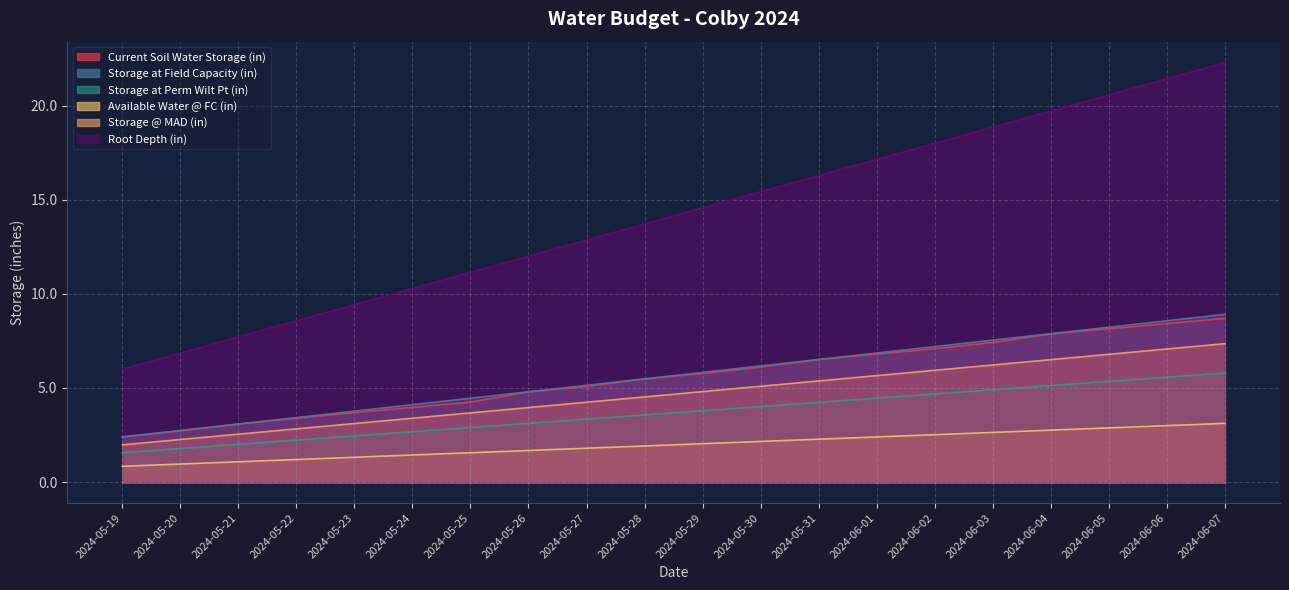

Between 2024-06-04 and 2024-06-07, which series saw the biggest shift?

Root Depth (in)